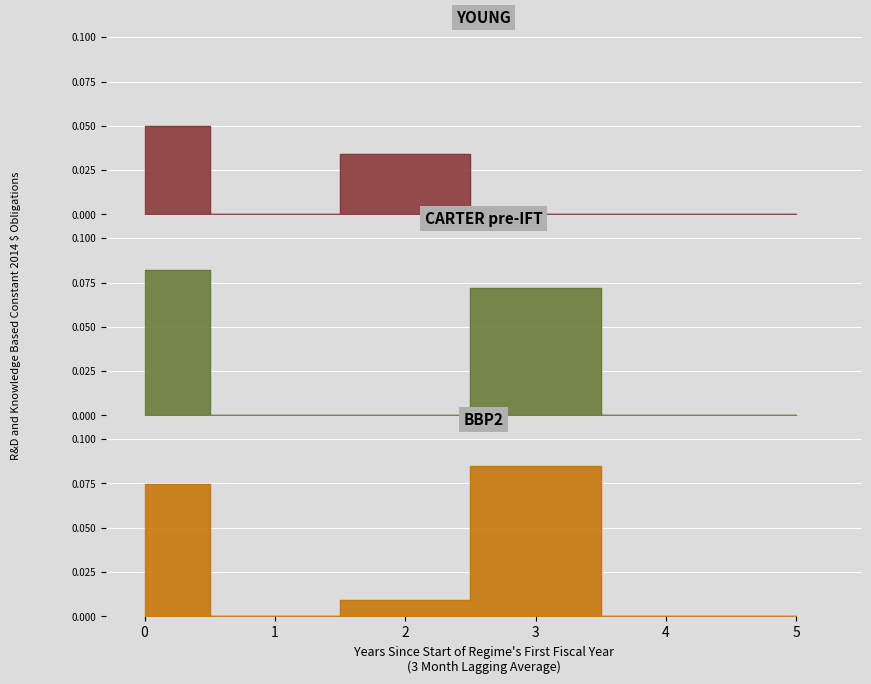

List the labels in order of BBP2 value, smallest first.

1, 4, 5, 2, 0, 3